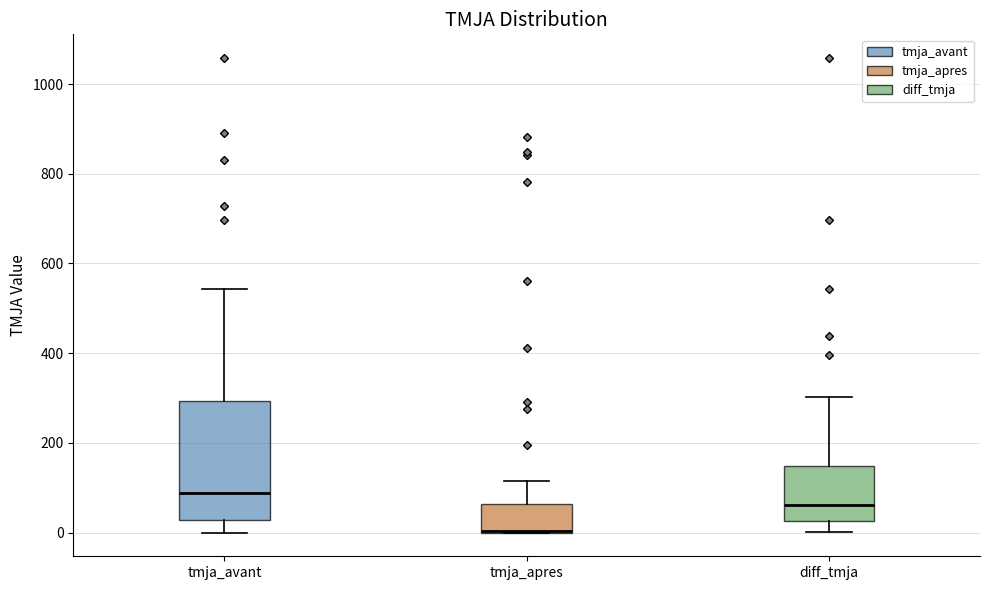

Comparing the boxes themselves (not the whiskers), which one is the tallest?

tmja_avant